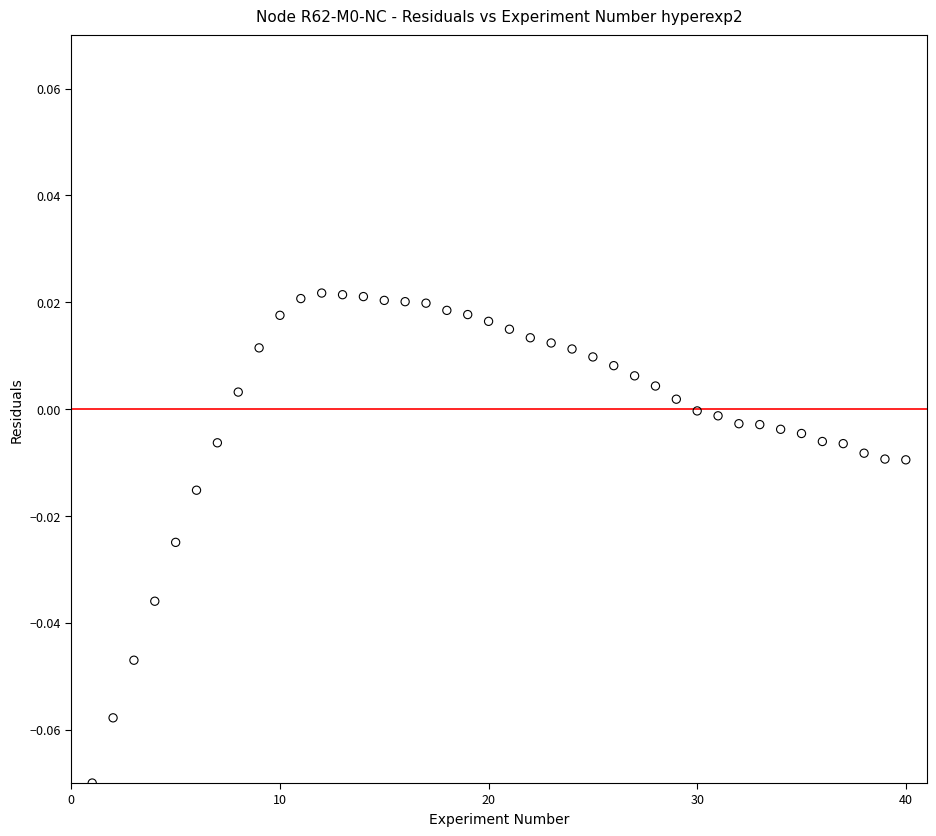

What is the range of X values (max minus min)?

39.0